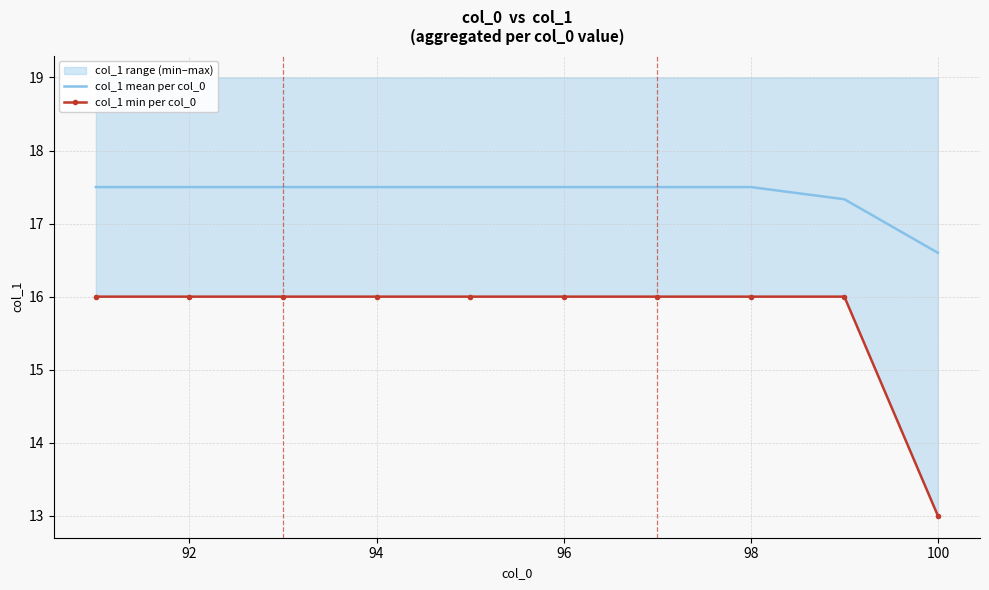

Rank the series by their average value, from lowest to highest.

col_1 min per col_0, col_1 mean per col_0